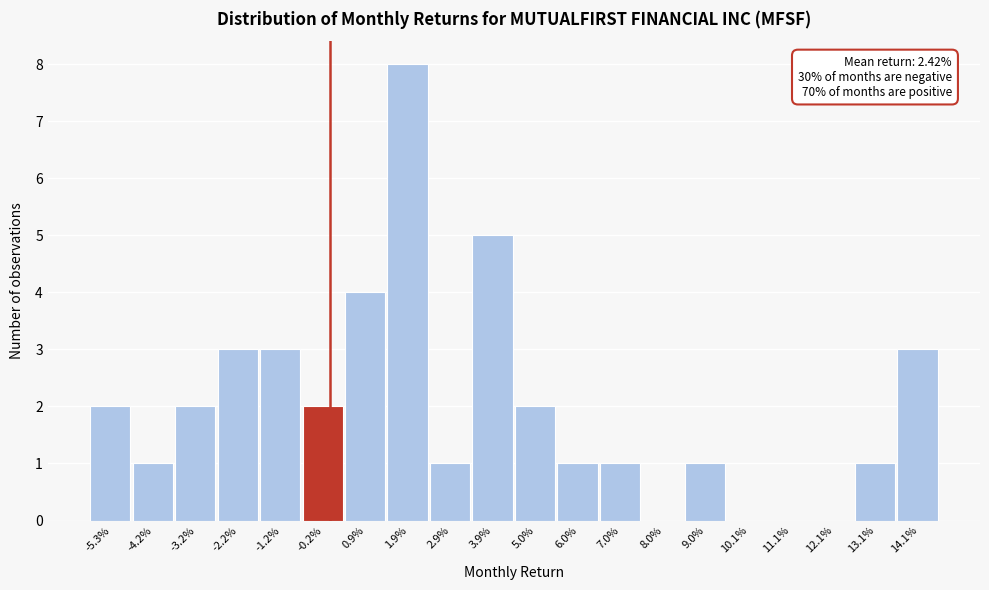

Reading right to left, transcribe all the data shown in this chart.

14.1%=3	13.1%=1	12.1%=0	11.1%=0	10.1%=0	9.0%=1	8.0%=0	7.0%=1	6.0%=1	5.0%=2	3.9%=5	2.9%=1	1.9%=8	0.9%=4	-0.2%=2	-1.2%=3	-2.2%=3	-3.2%=2	-4.2%=1	-5.3%=2